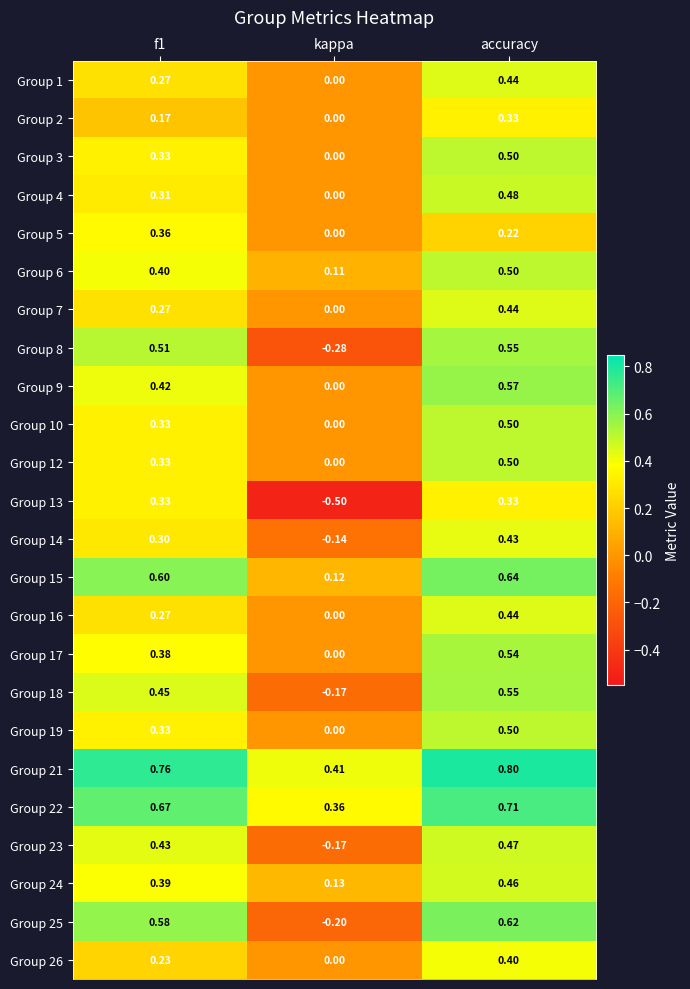

How many data points does each series have?

3